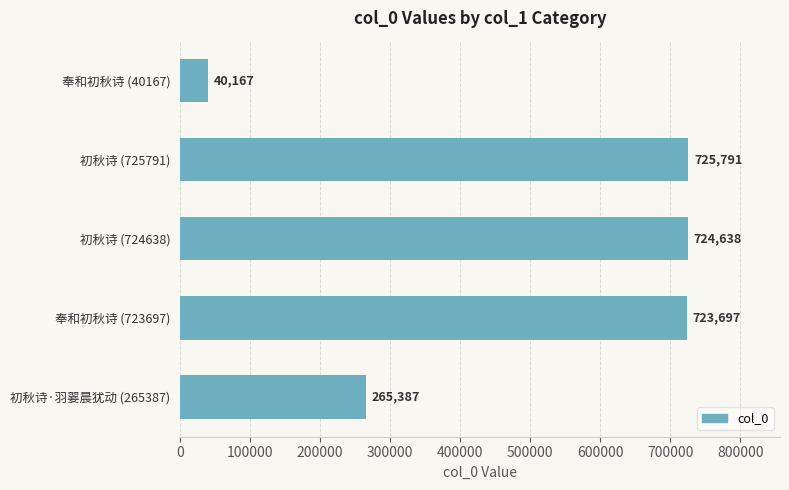

At which label is the value closest to 382979?

初秋诗·羽翣晨犹动 (265387)